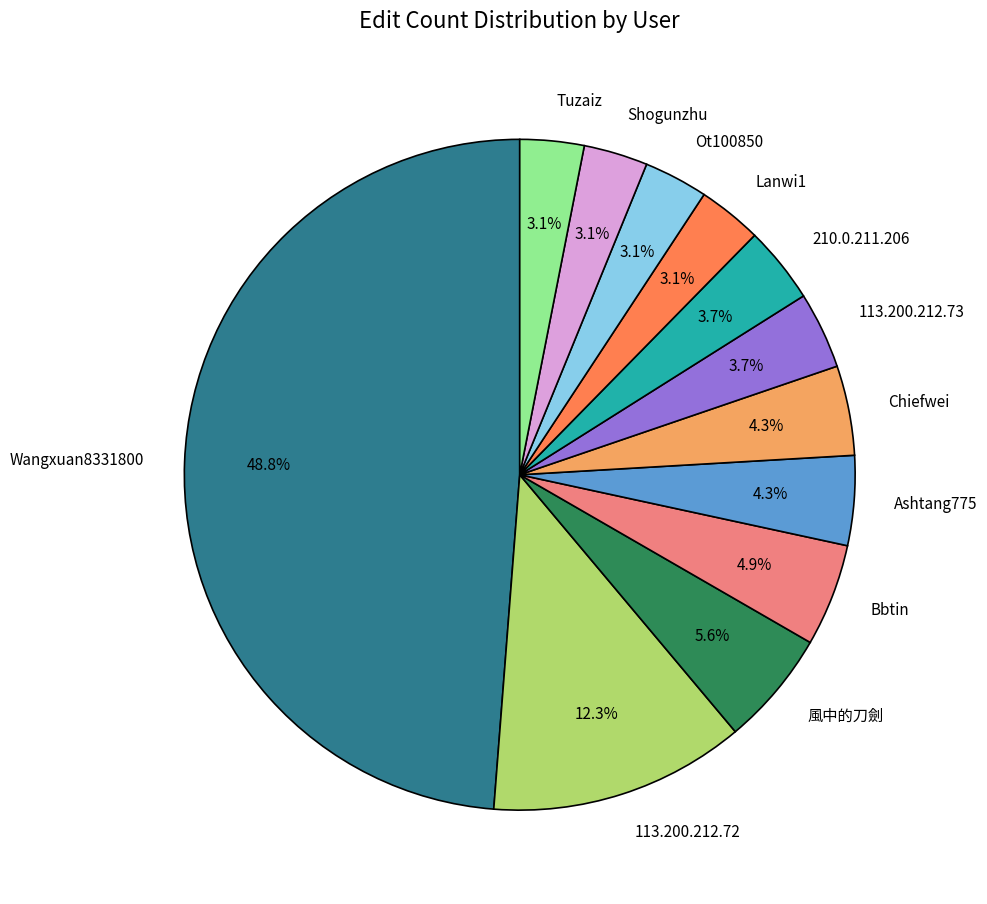

To the nearest percent, what percentage of the pie is Ashtang775?

4%